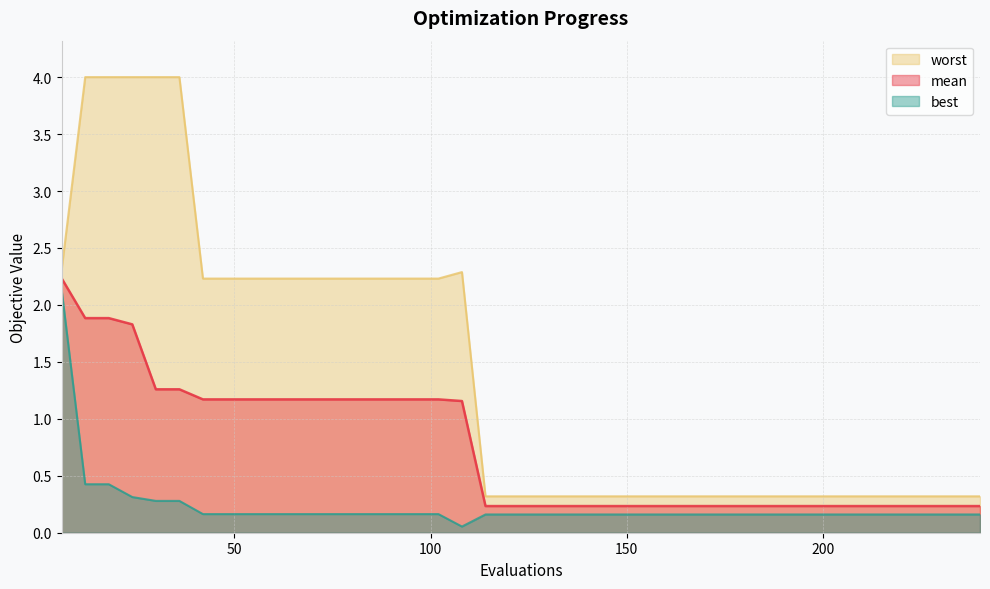

Which has a higher value, 186 or 192?

186